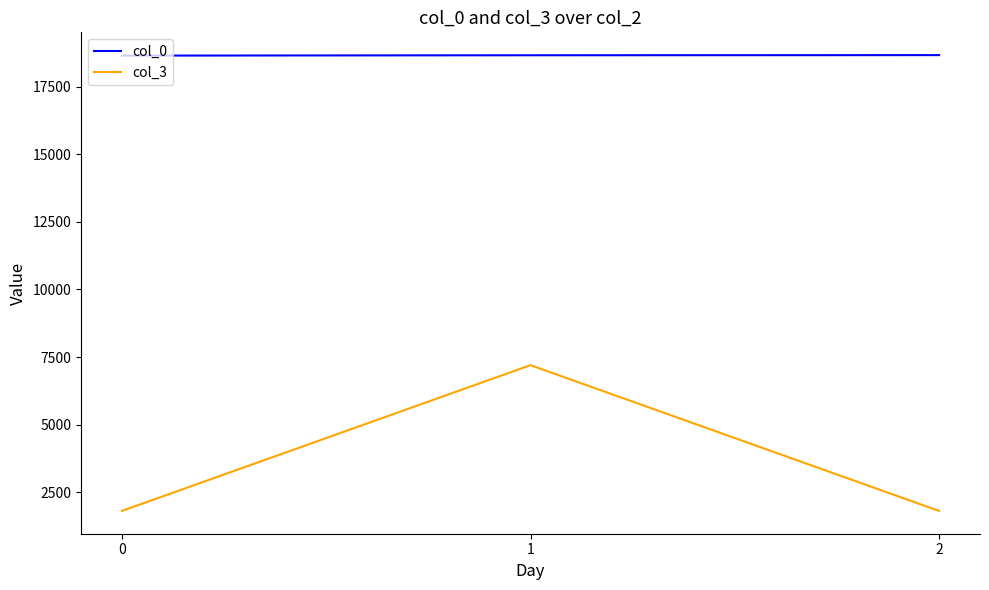

List the series in order of their overall mean, highest first.

col_0, col_3